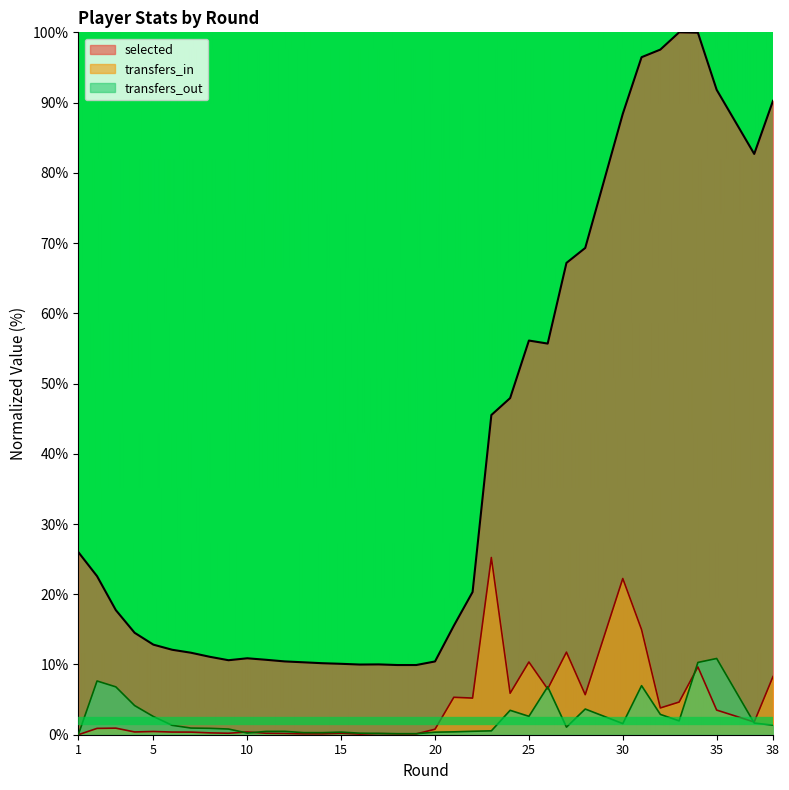

True or false: transfers_in and selected intersect in this chart.

False